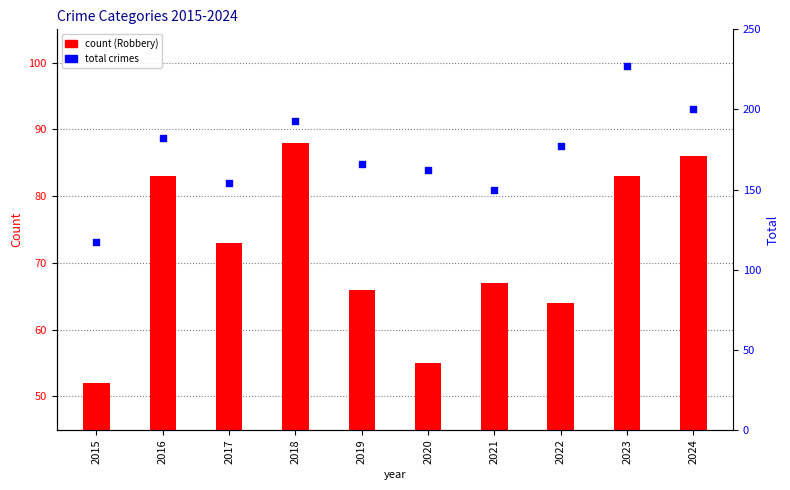

What is the change in value from 2018 to 2022?

-16